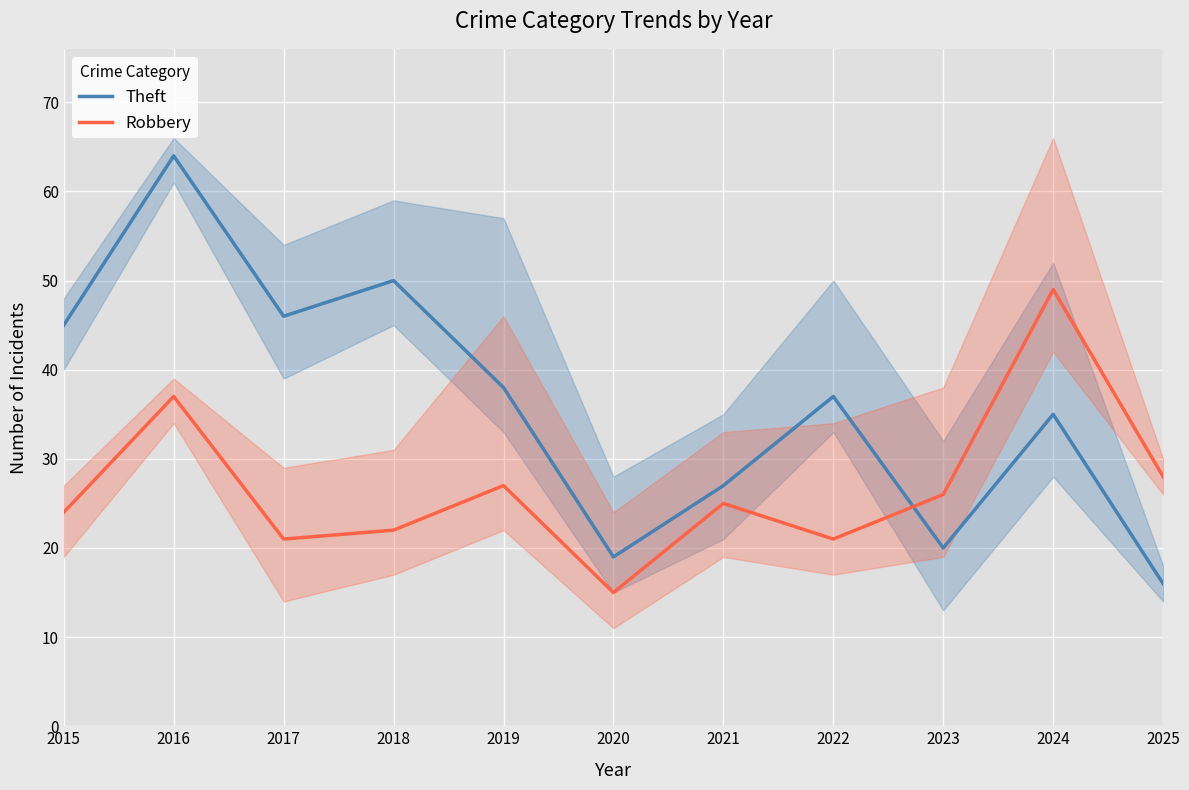

How many interior local peaks does the Theft series have?

4